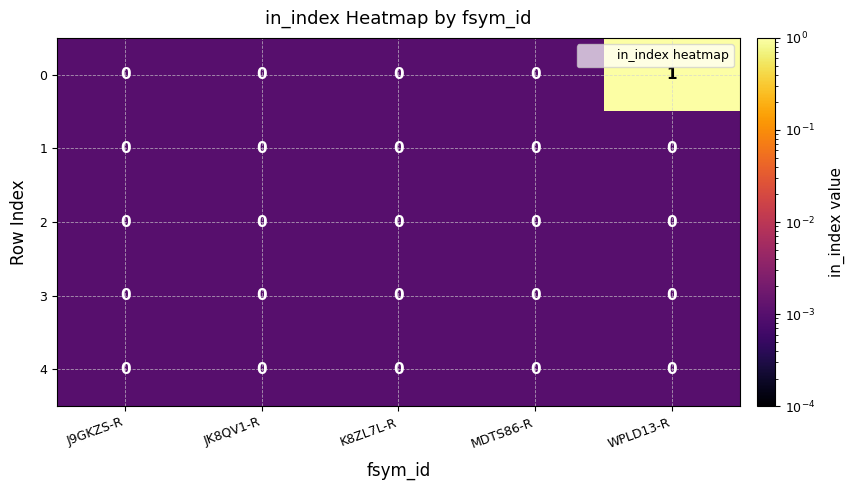

True or false: 0 has a value of -1 at J9GKZS-R.

False